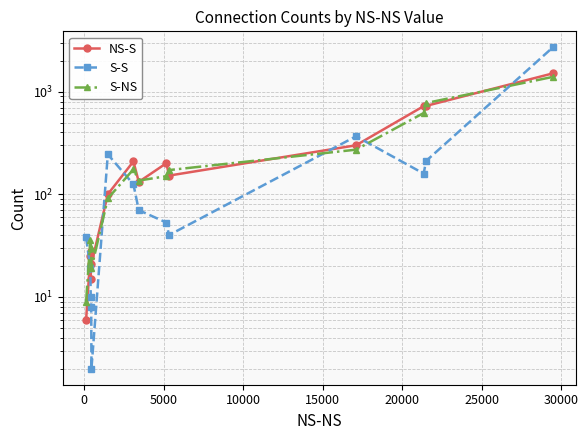

How many lines are shown in the chart?

3